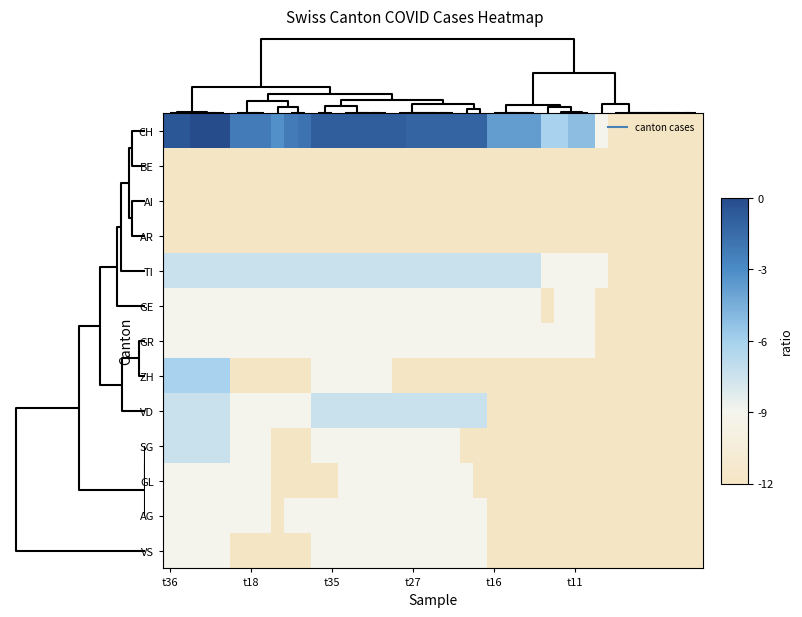

Count the number of categories in the chart.

40